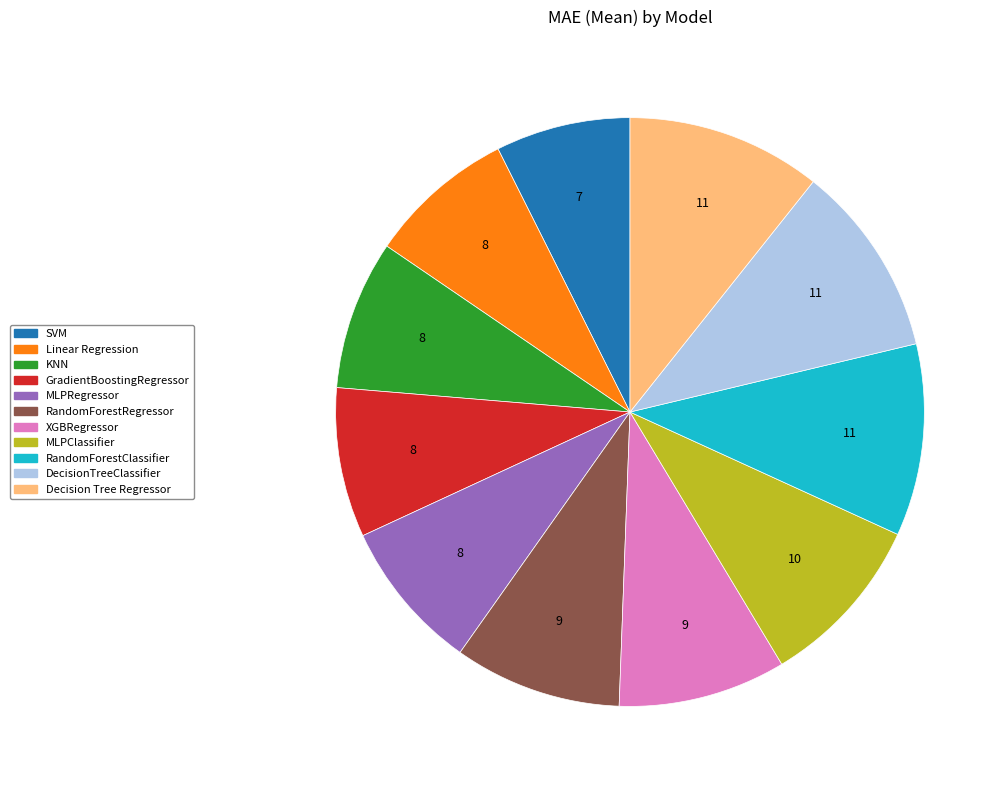

What is the ratio of the value at SVM to the value at MLPRegressor?

0.9